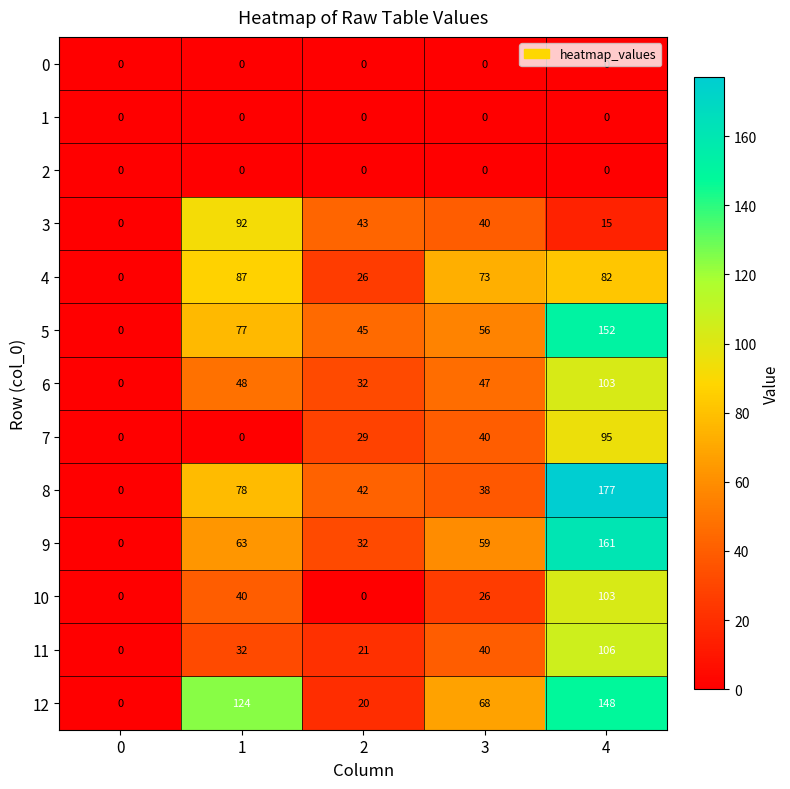

List the labels in order of 12 value, smallest first.

0, 2, 3, 1, 4